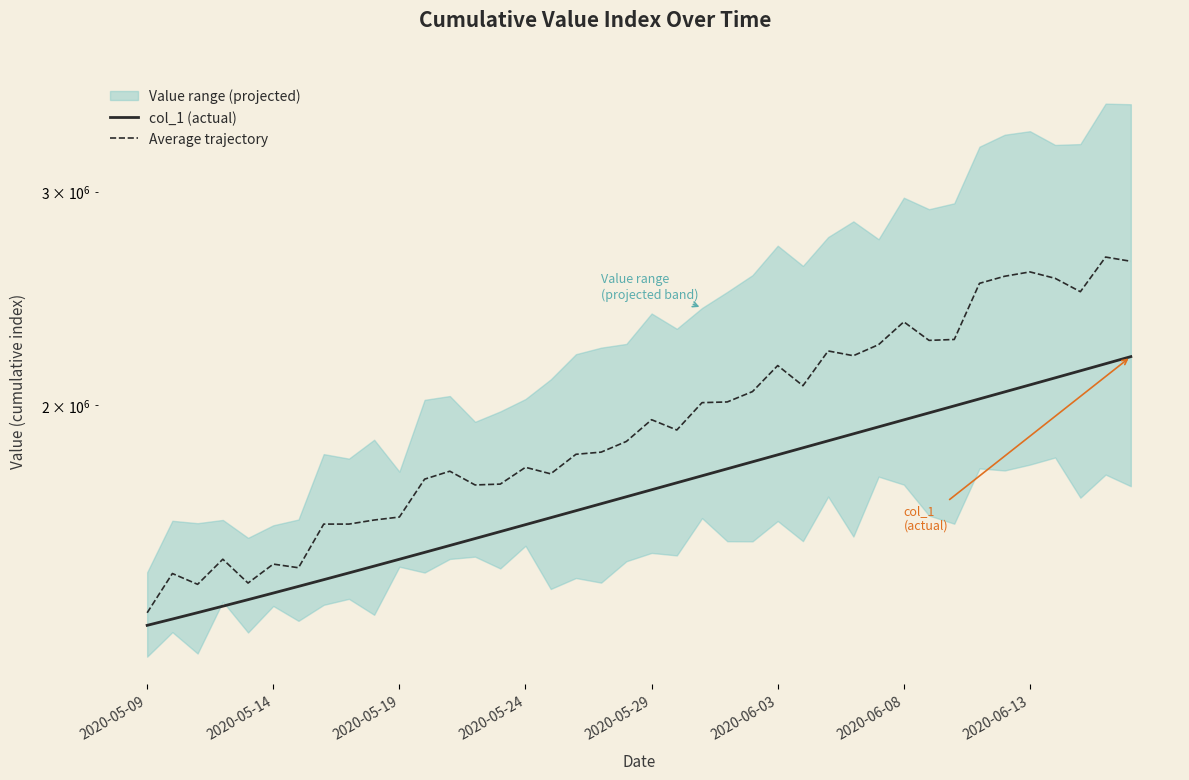

True or false: col_1 (actual) and Average trajectory cross at least once.

False